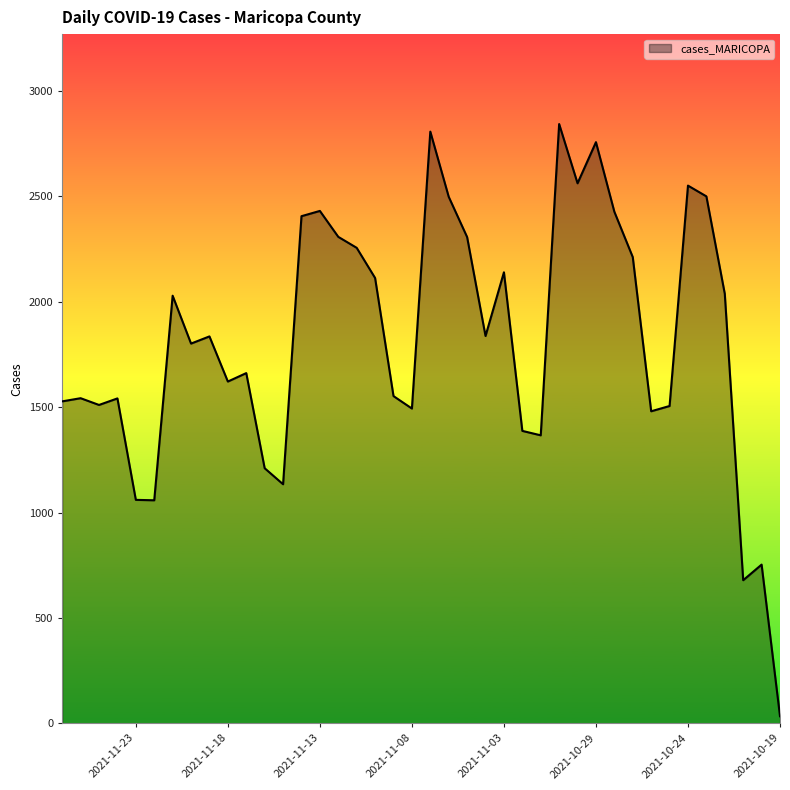

The chart shows a value of 714 at 2021-11-11. True or false?

False